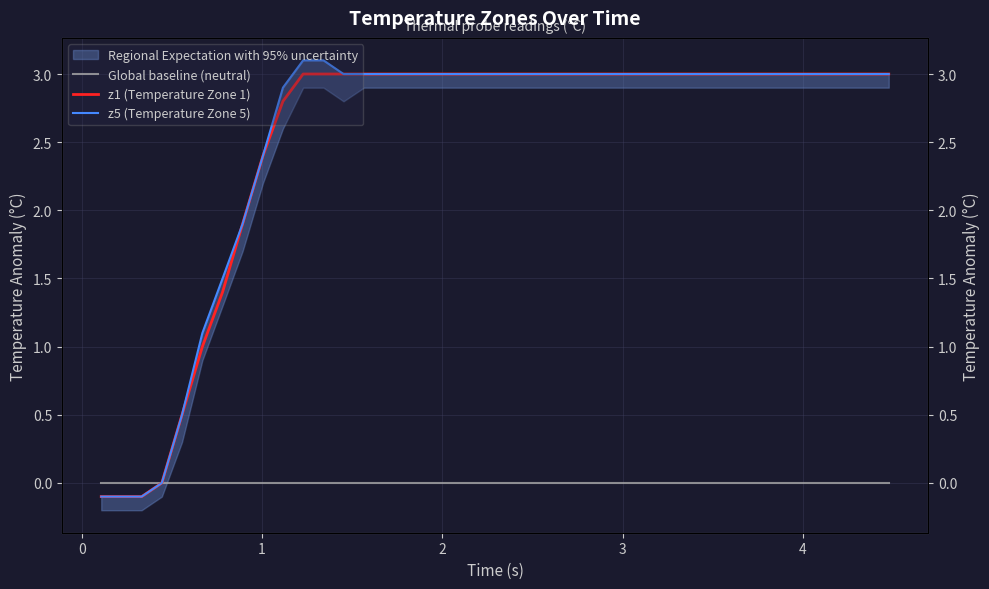

True or false: Global baseline (neutral) has more than 1 points higher than both neighbors.

False